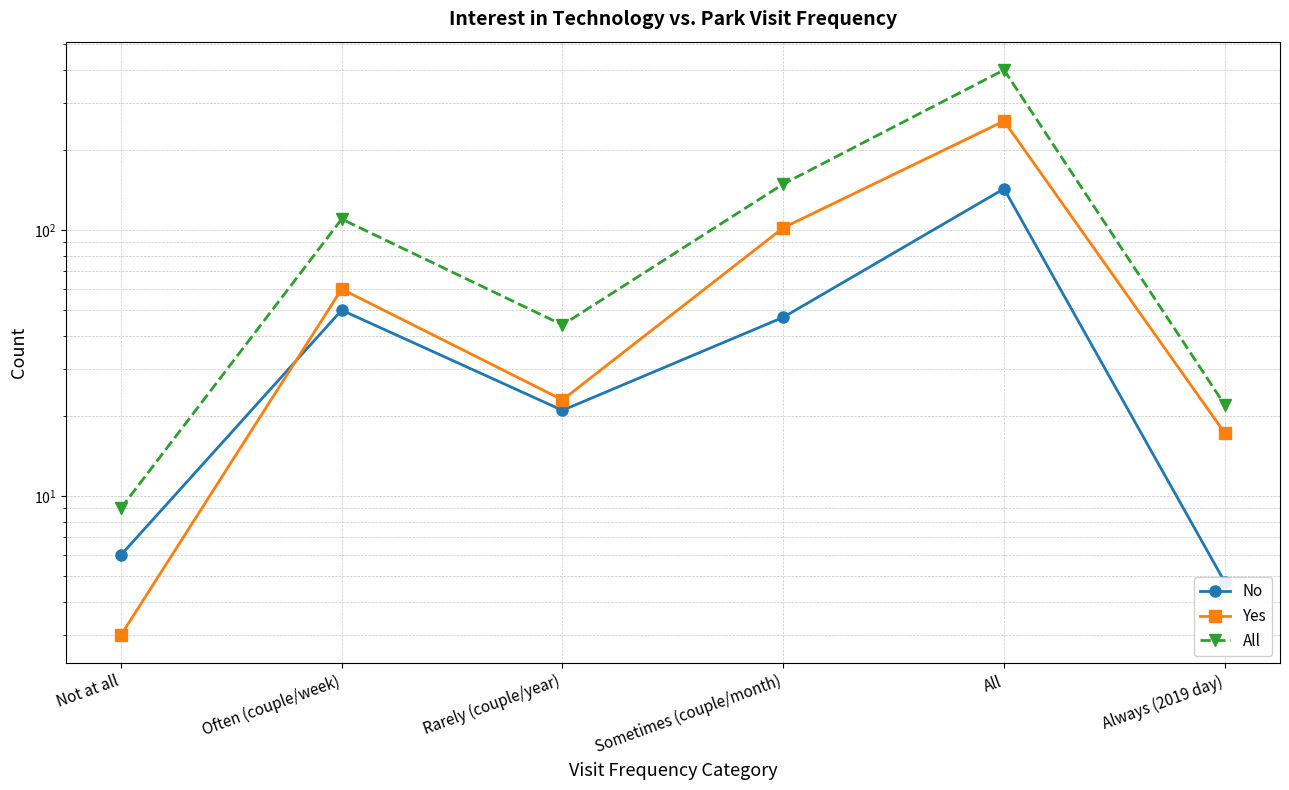

What is the difference between the highest and lowest values at Often (couple/week)?

60.0